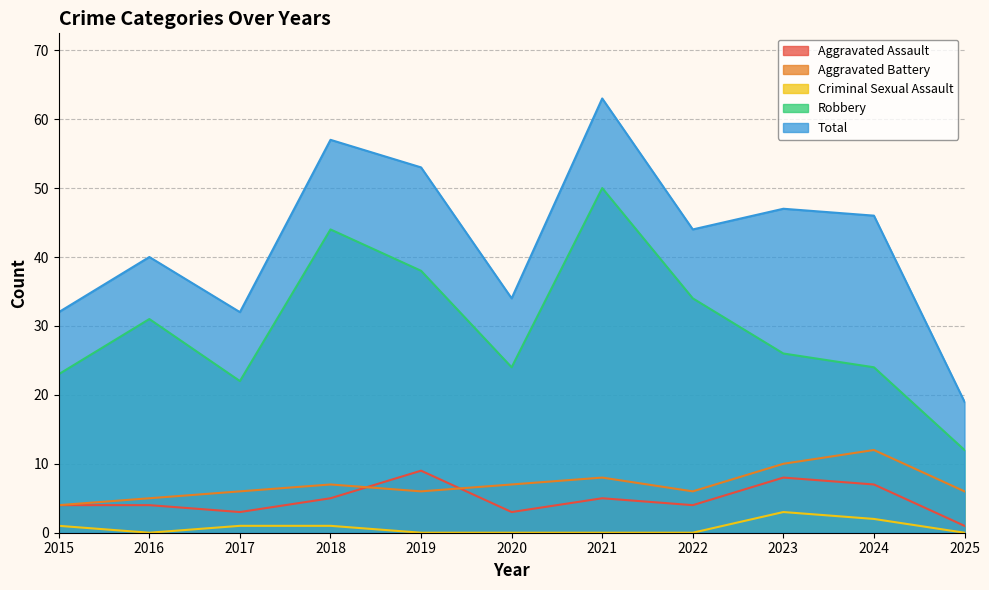

How many lines are shown in the chart?

5